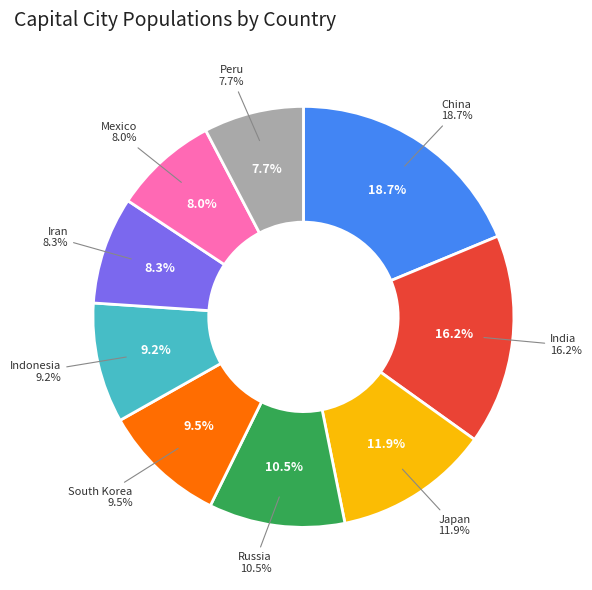

Combined, what portion of the pie is India and Iran?

24.4%